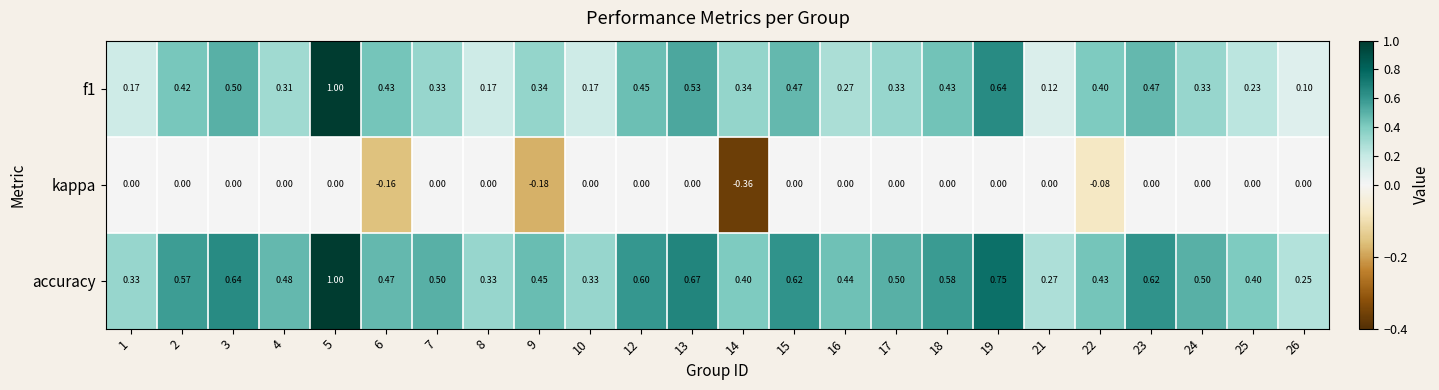

Is the value of f1 at 10 greater than the value of kappa at 9?

Yes